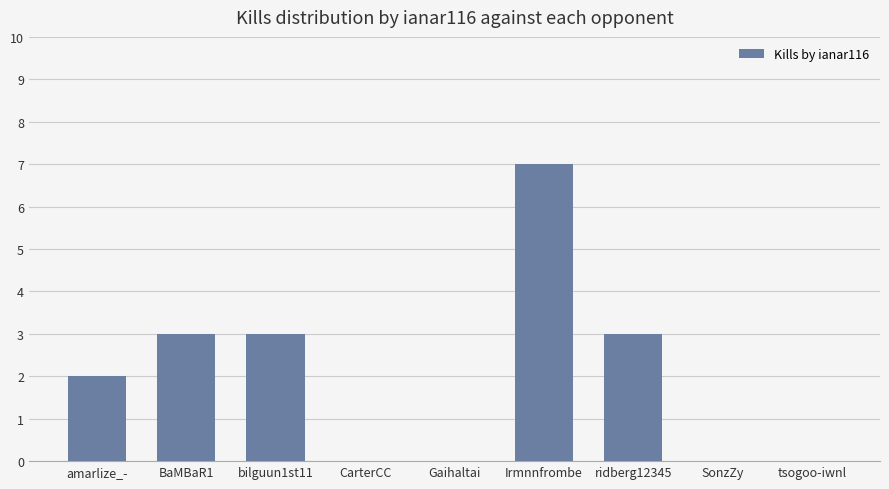

Count the number of categories in the chart.

9